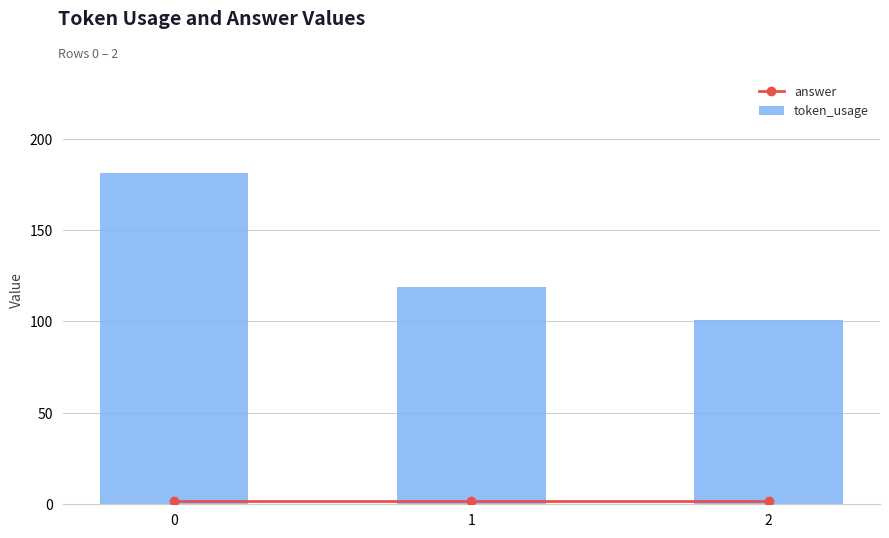

How many token_usage values are between 101 and 181?

3